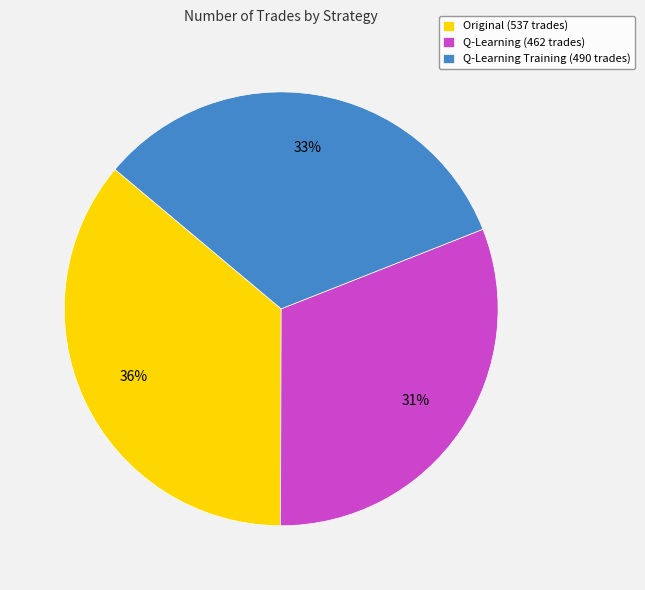

Which slice is the smallest?

Q-Learning (462 trades)